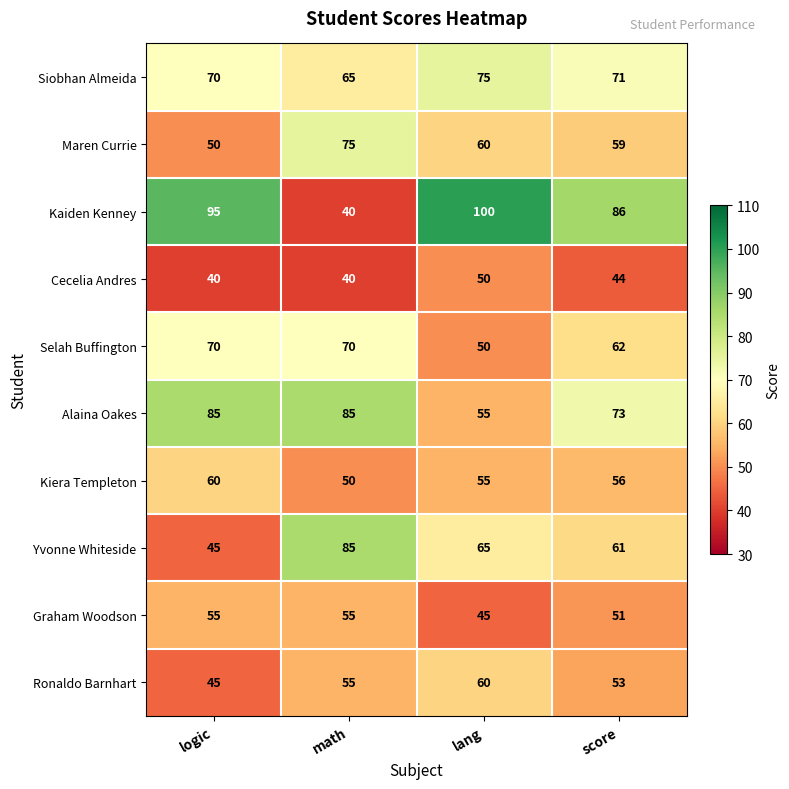

Which label corresponds to the largest value in the chart?

lang